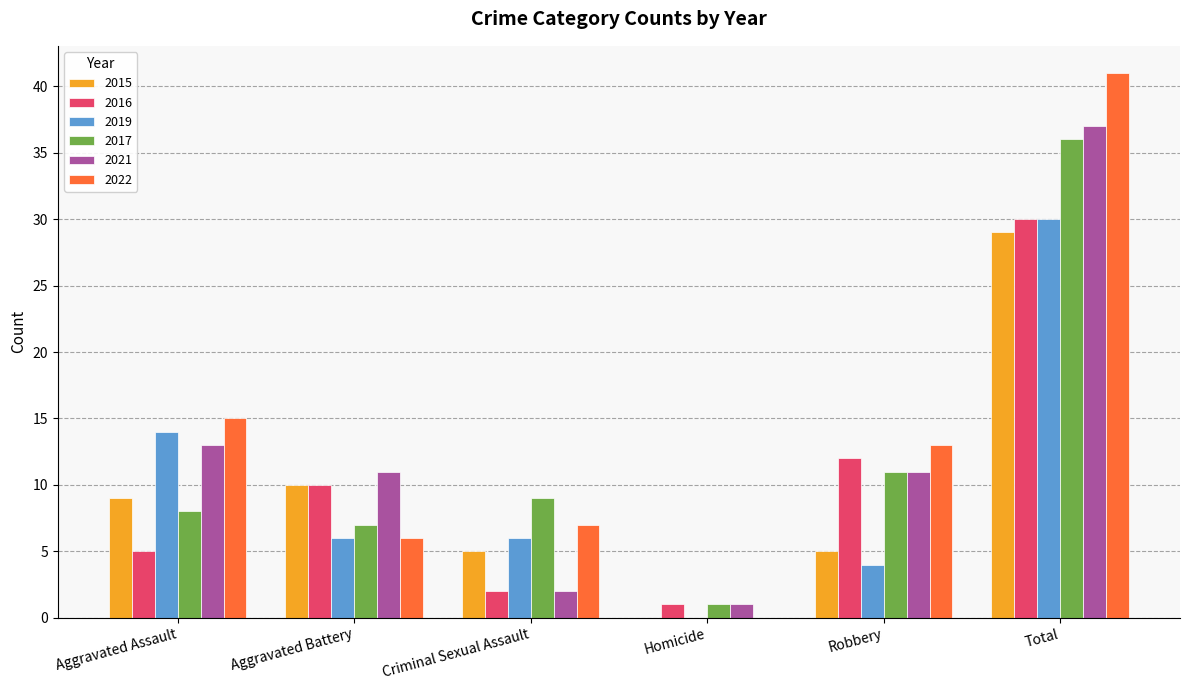

How many series are shown in this chart?

6